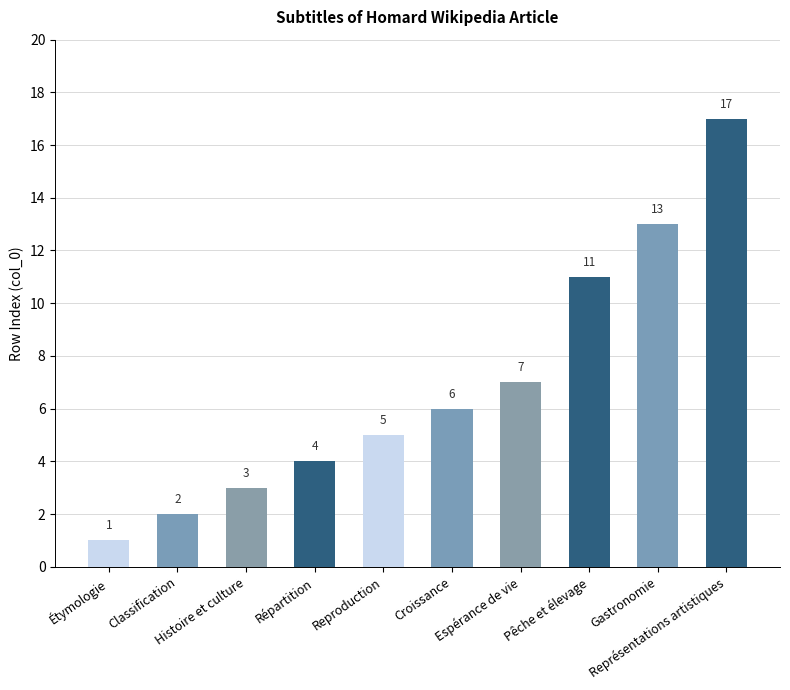

Rank the categories by value from lowest to highest.

Étymologie, Classification, Histoire et culture, Répartition, Reproduction, Croissance, Espérance de vie, Pêche et élevage, Gastronomie, Représentations artistiques